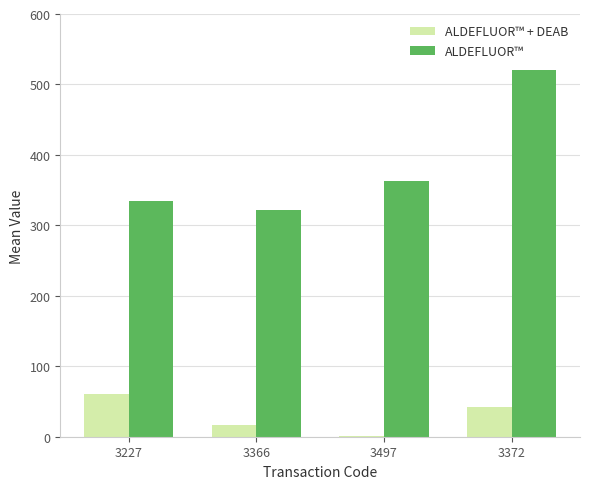

What is the sum of all ALDEFLUOR™ values?

1541